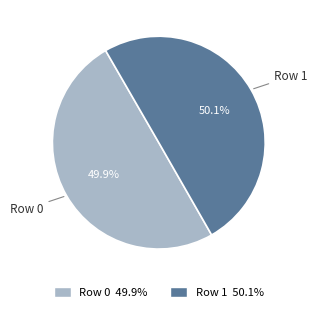

To the nearest percent, what is the combined percentage of Row 1 and Row 0?

100%